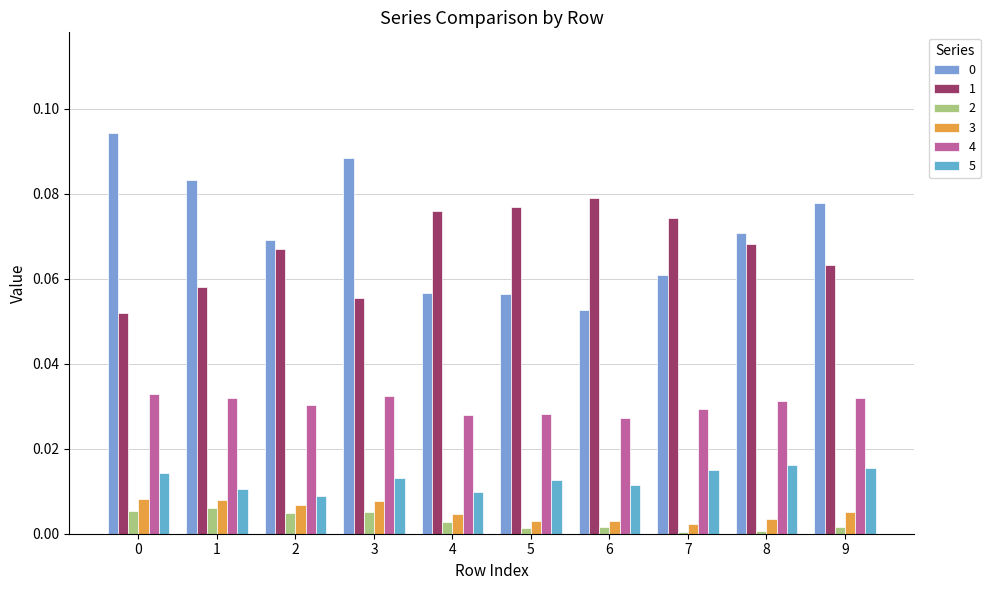

How many categories are shown in the chart?

10